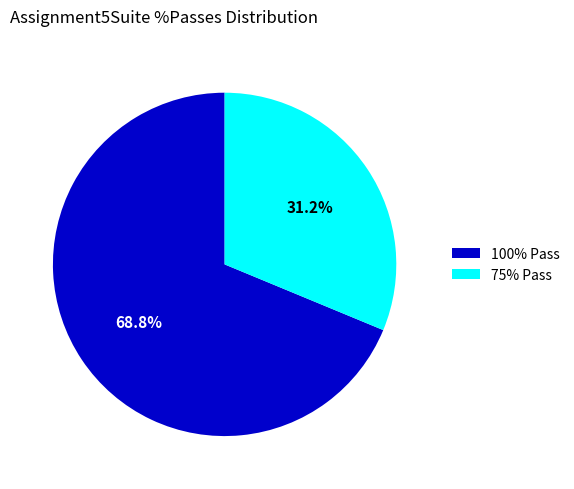

Is 75% Pass the majority of the pie?

No